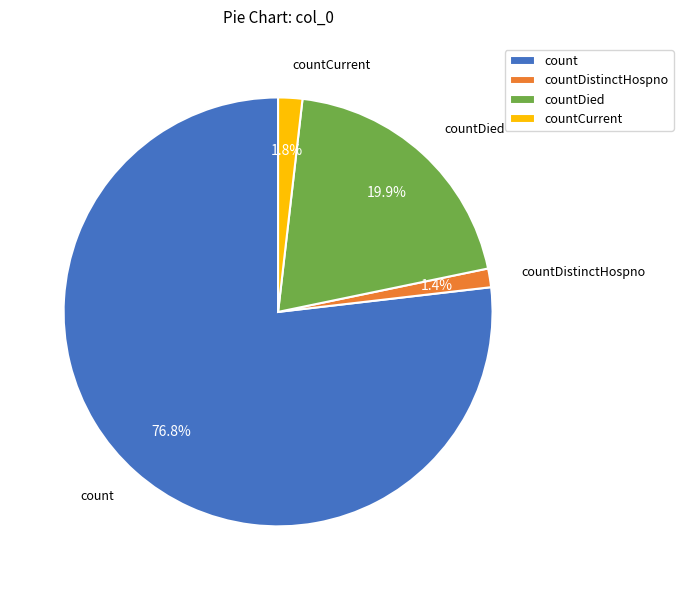

Does any single category account for the majority?

Yes